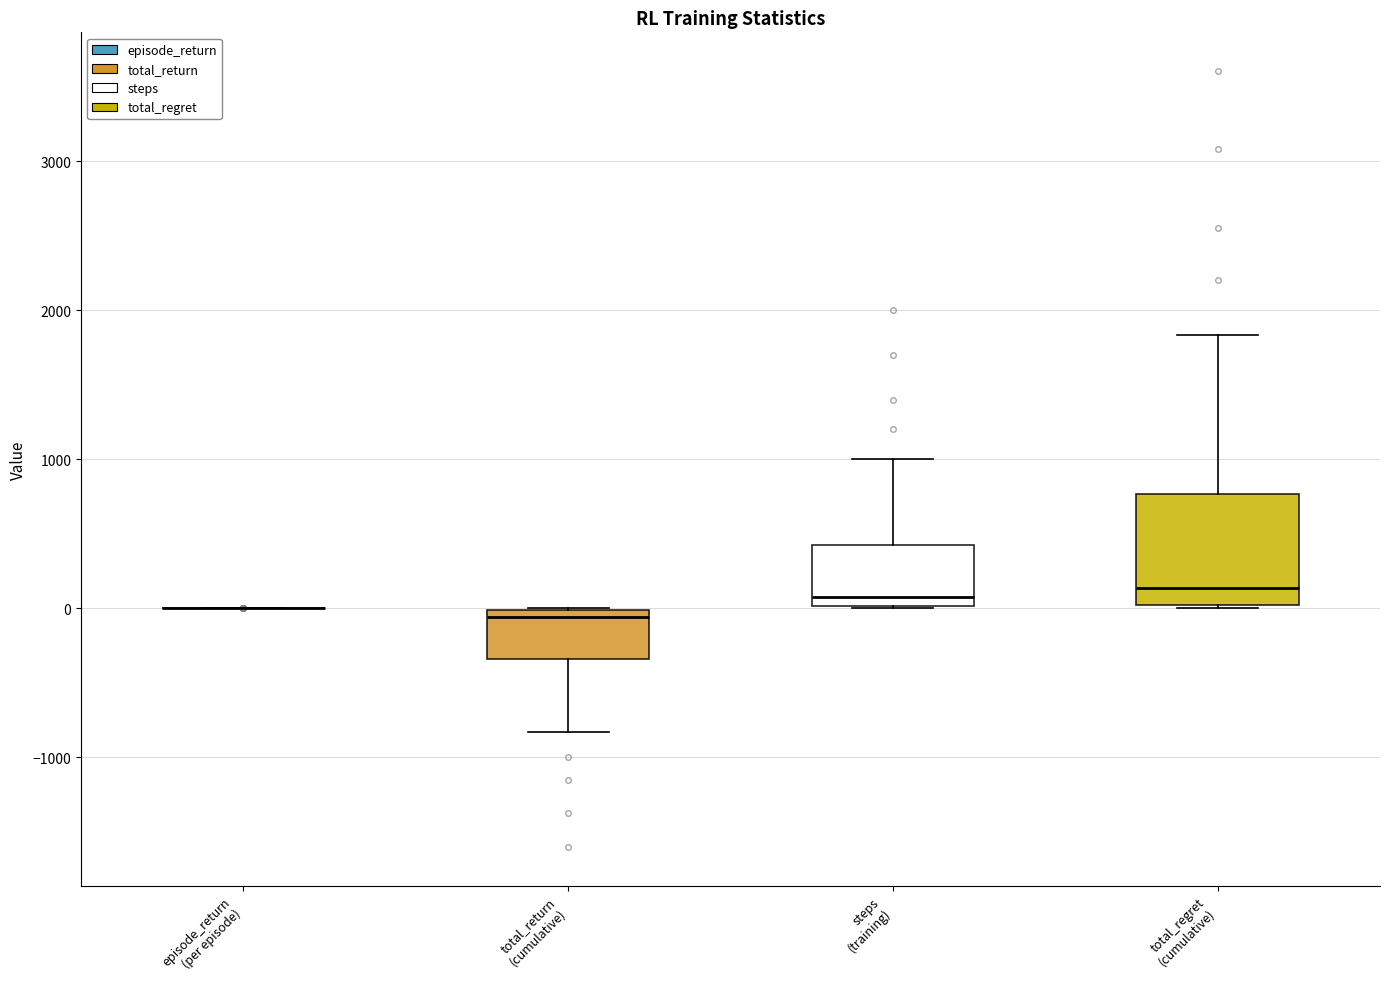

Where is the upper edge of the box for total_regret (cumulative) on the y-axis? The values are not printed on the chart, so give them approximately, as read against the axis.

800